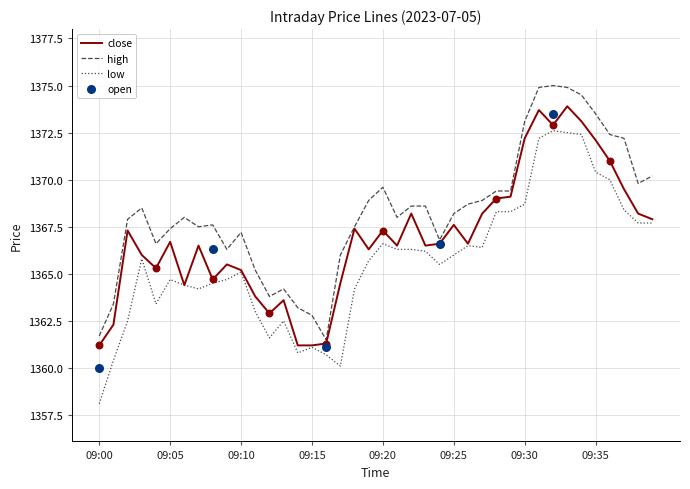

True or false: low and high cross at least once.

False